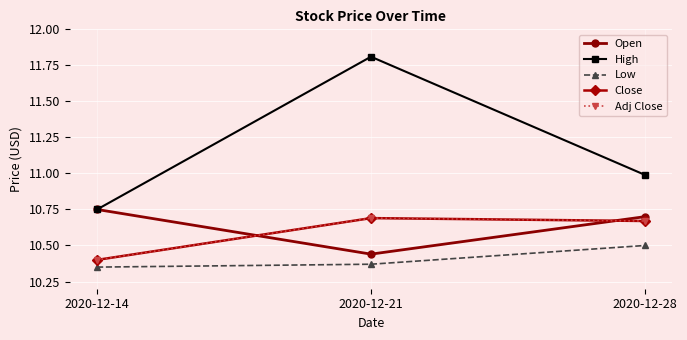

What value does the Close series have at 2020-12-28?

10.7